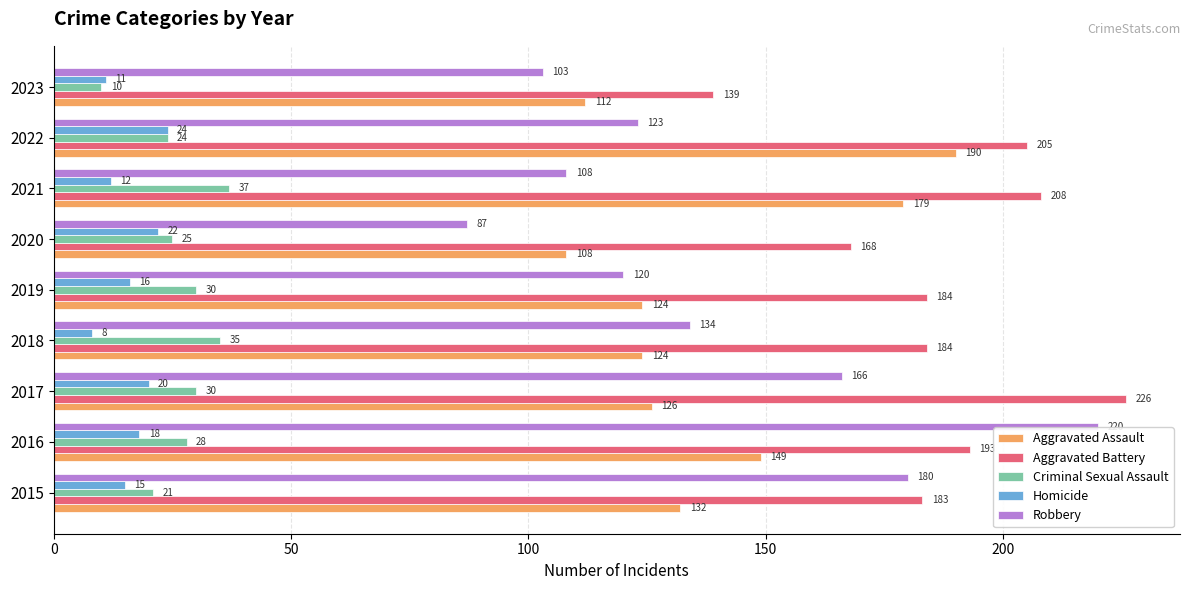

True or false: Criminal Sexual Assault has a value of 24 at 2022.

True